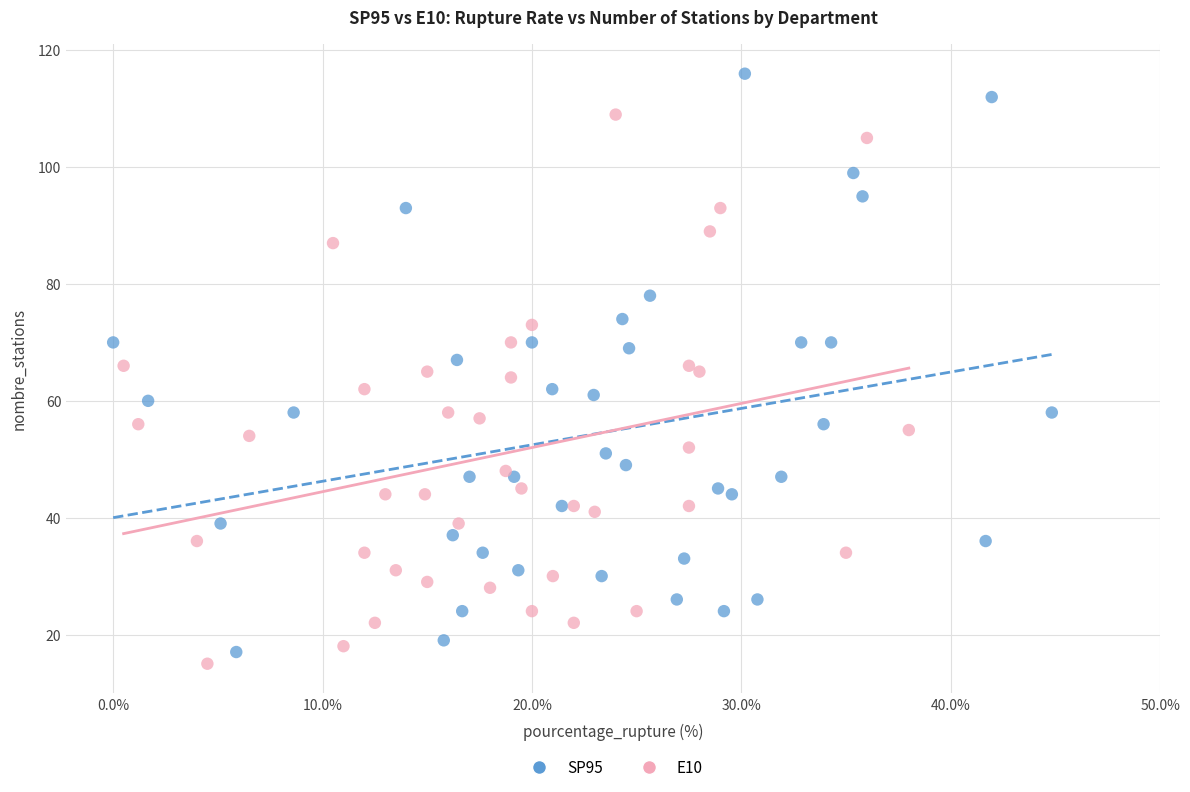

Which series reaches the maximum Y coordinate?

SP95